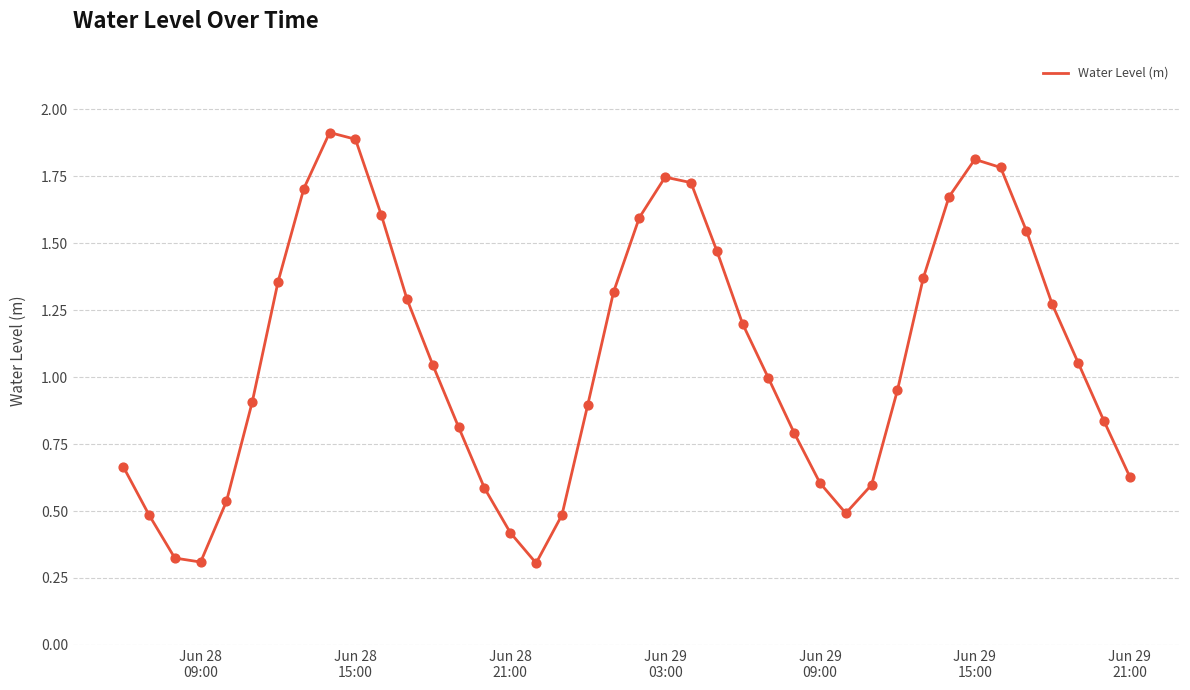

What is the difference between the maximum and minimum values?

1.6